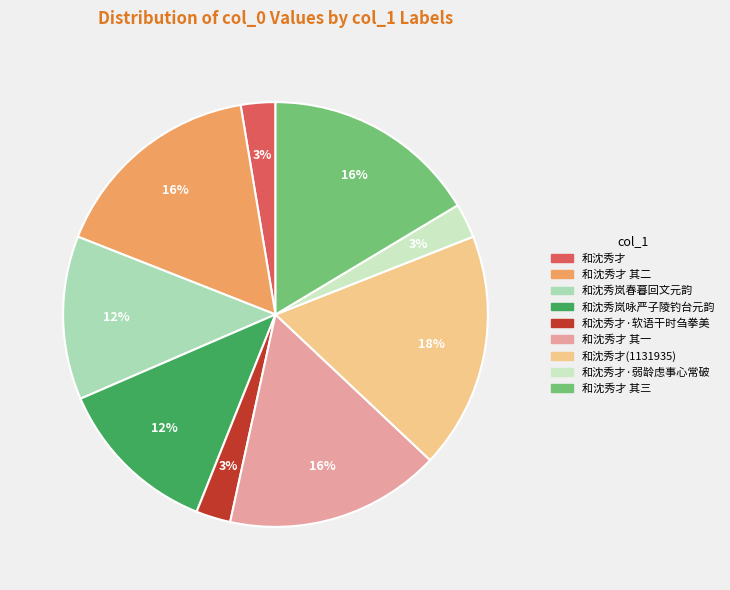

Do 和沈秀才 and 和沈秀才·软语干时刍拳美 together represent more than half of the pie?

No